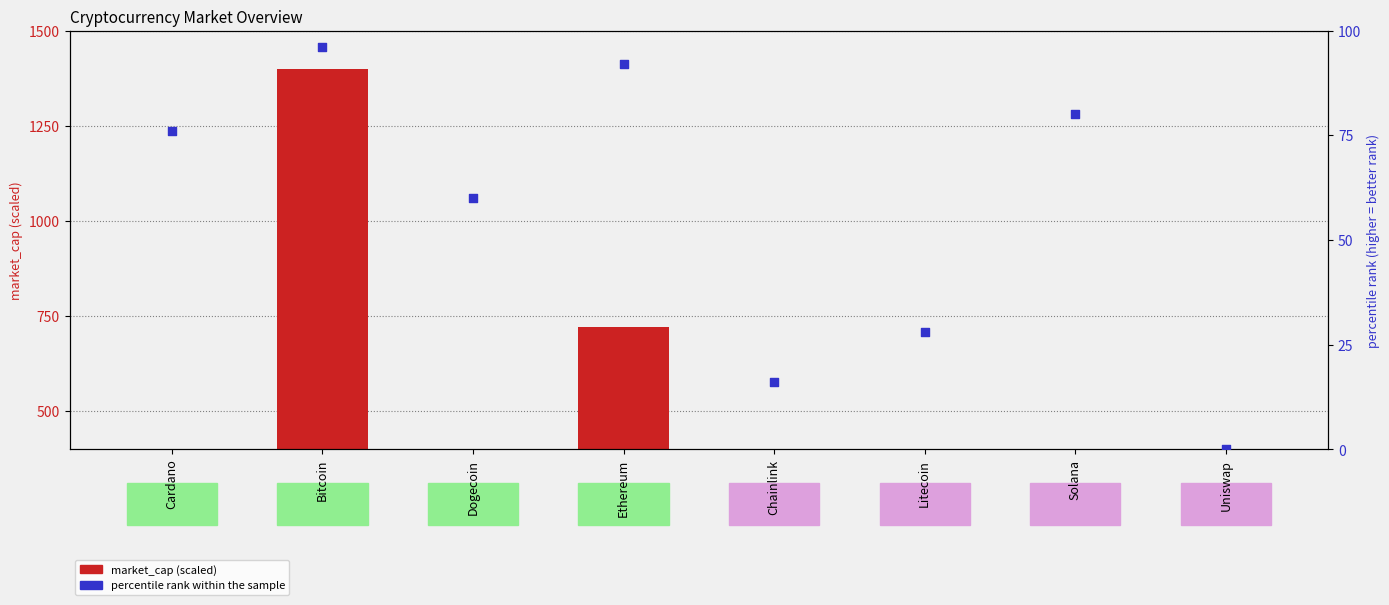

Which series has the widest spread of Y values?

market_cap (scaled)